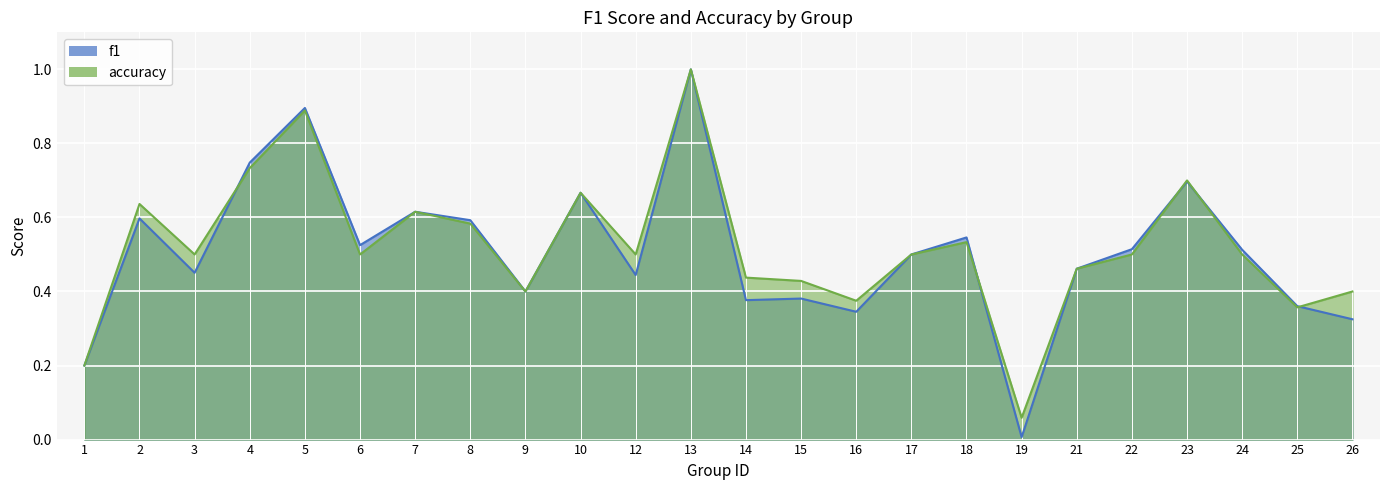

Is it true that f1 equals 0.1 at 26?

False